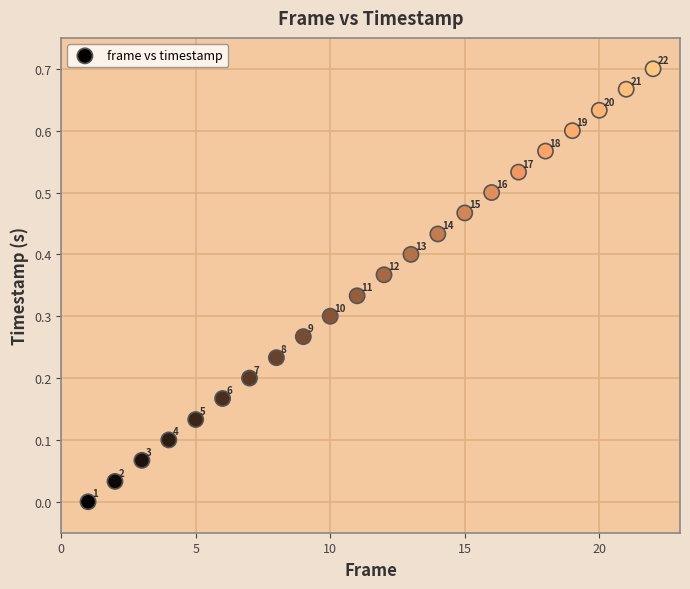

What is the range of X values (max minus min)?

21.0